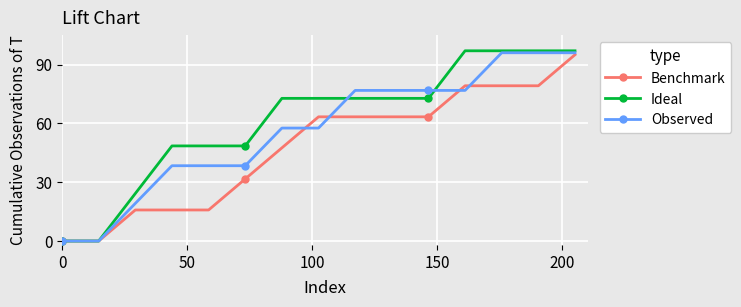

What is the value of the Ideal point at the 11th from the left?

72.8